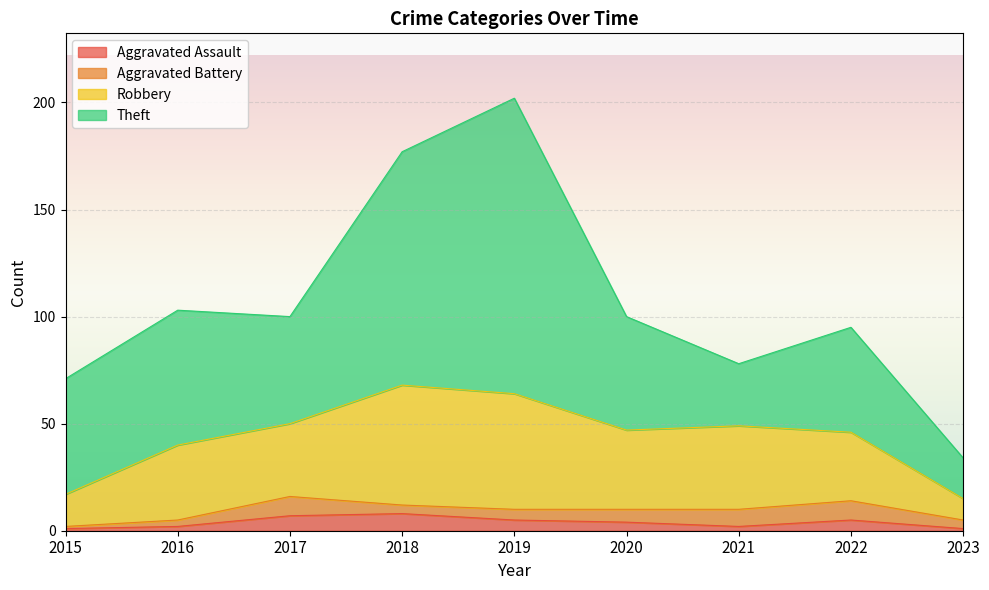

Which series has the widest spread of values?

Theft